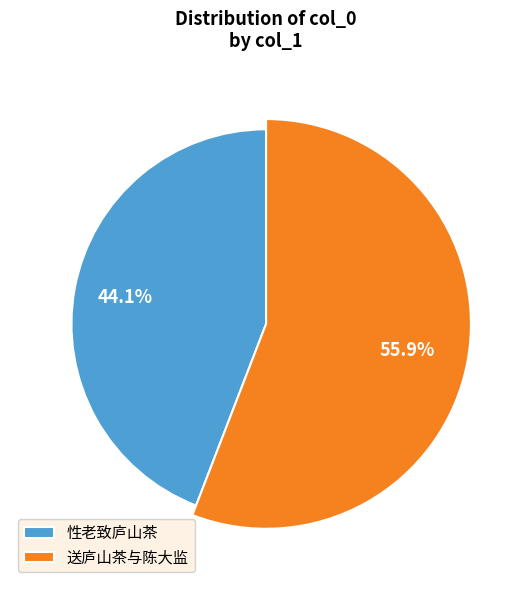

Combined, do 性老致庐山茶 and 送庐山茶与陈大监 account for over 50%?

Yes